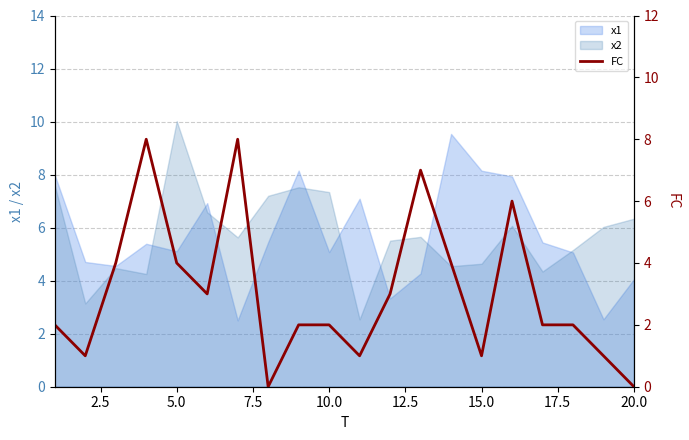

The value of x1 at 5.0 is 8.2. True or false?

False